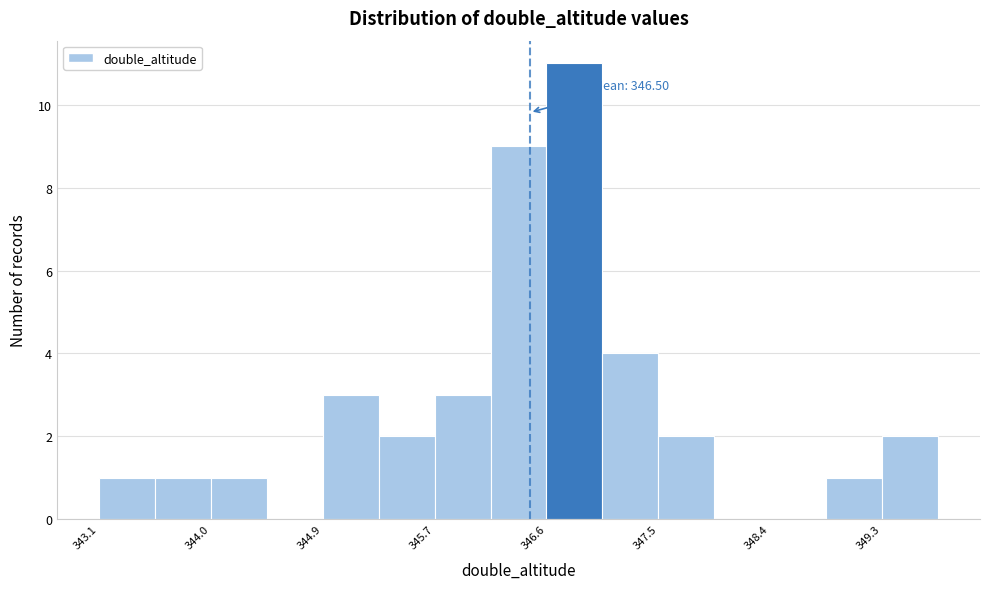

Over which range of the x-axis is the bar tallest?

346.6 to 347.1